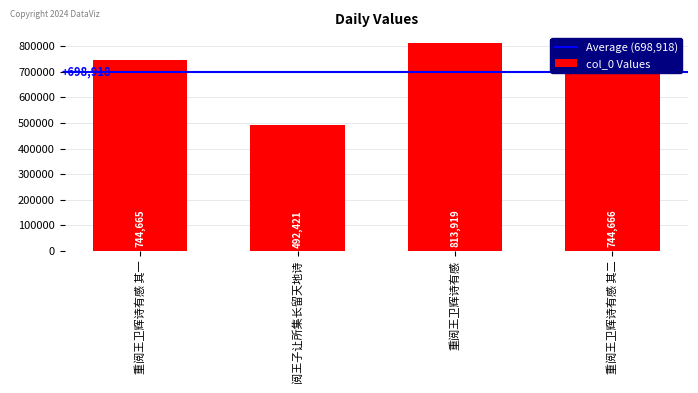

What is the label of the 1st bar from the right?

重阅王卫辉诗有感 其二